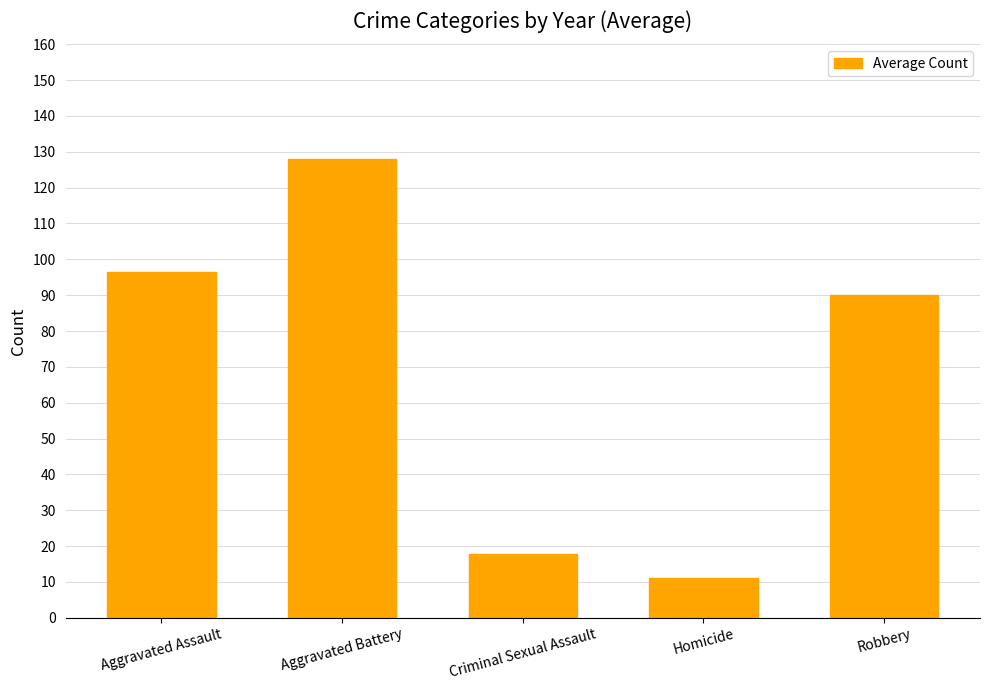

Where does the data first go above 90?

Aggravated Assault